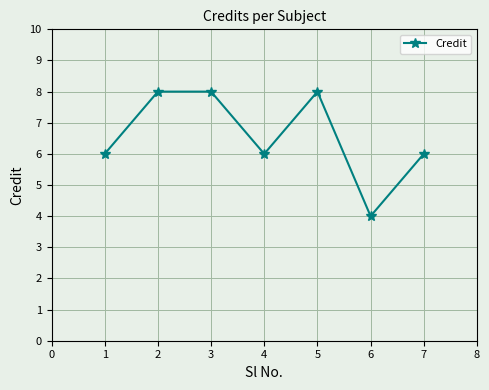

What is the minimum value shown in the chart?

4